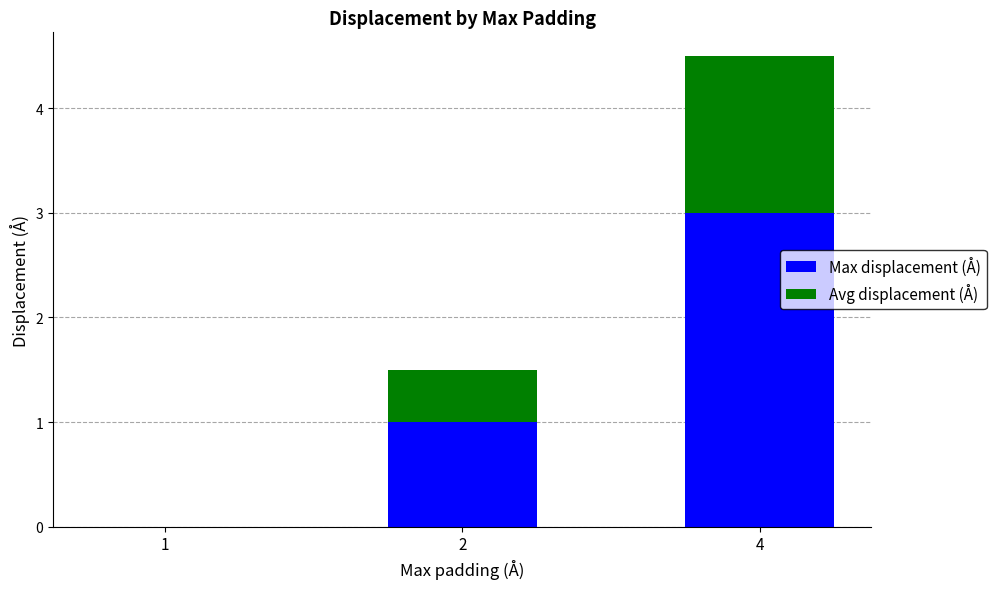

At which category is the sum across all series the highest?

4